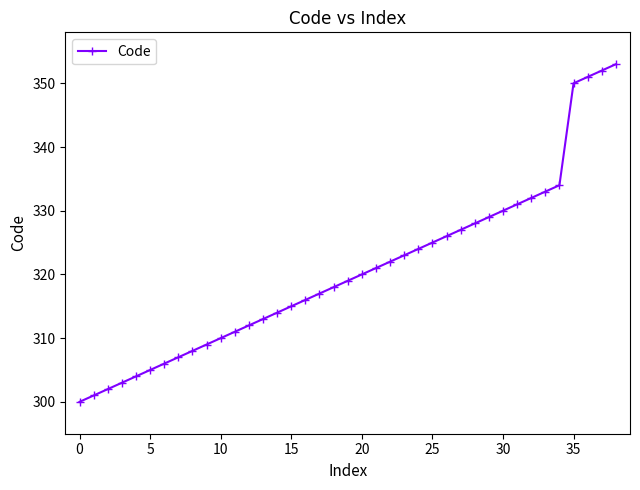

What is the difference between the maximum and second lowest values?

52